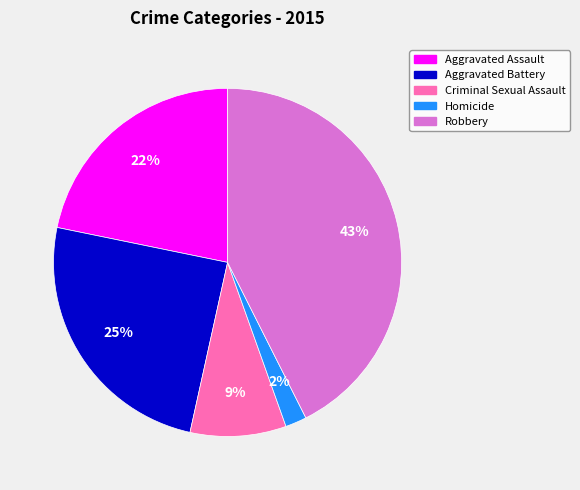

To the nearest percent, what portion does Robbery represent?

43%